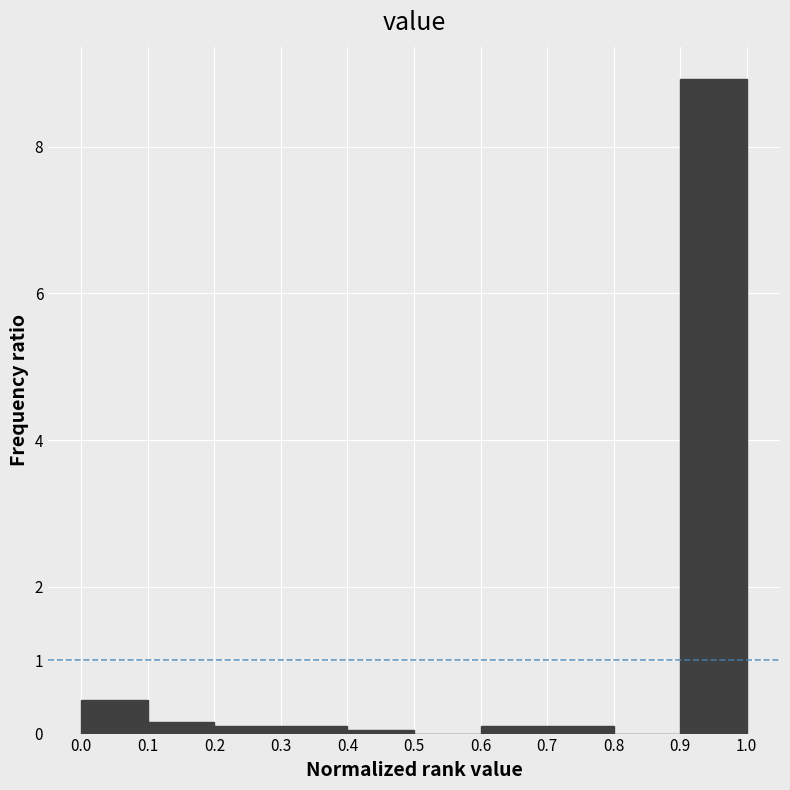

Reading left to right, list every bar in this chart as the range it spans on the x-axis followed by its height. The values are not printed on the chart, so give them approximately, as read against the axis.

0.0 to 0.1: 0.5
0.1 to 0.2: 0.2
0.2 to 0.3: 0.1
0.3 to 0.4: 0.1
0.4 to 0.5: under 0.1
0.5 to 0.6: 0
0.6 to 0.7: 0.1
0.7 to 0.8: 0.1
0.8 to 0.9: 0
0.9 to 1.0: 8.9